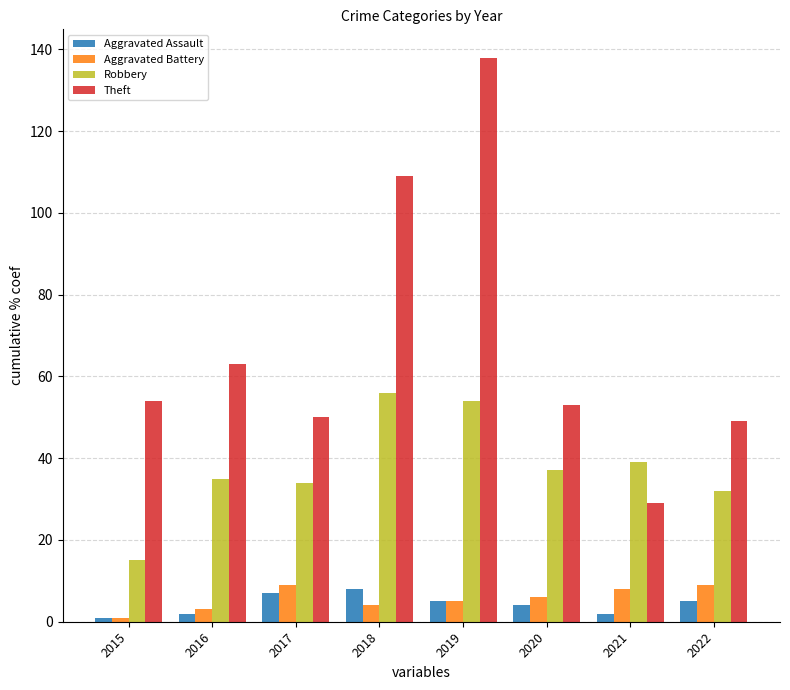

What value does the Aggravated Battery series have at 2015?

1